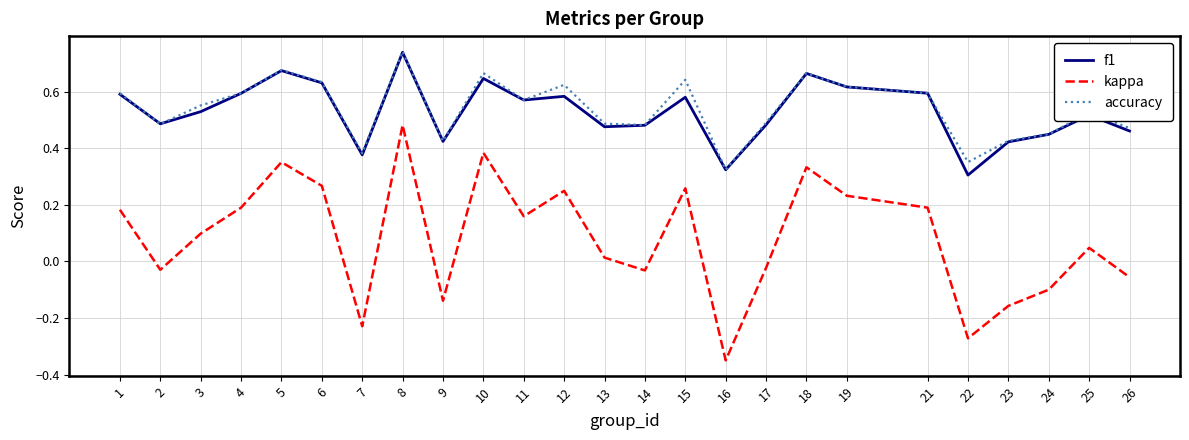

True or false: kappa and accuracy intersect in this chart.

False